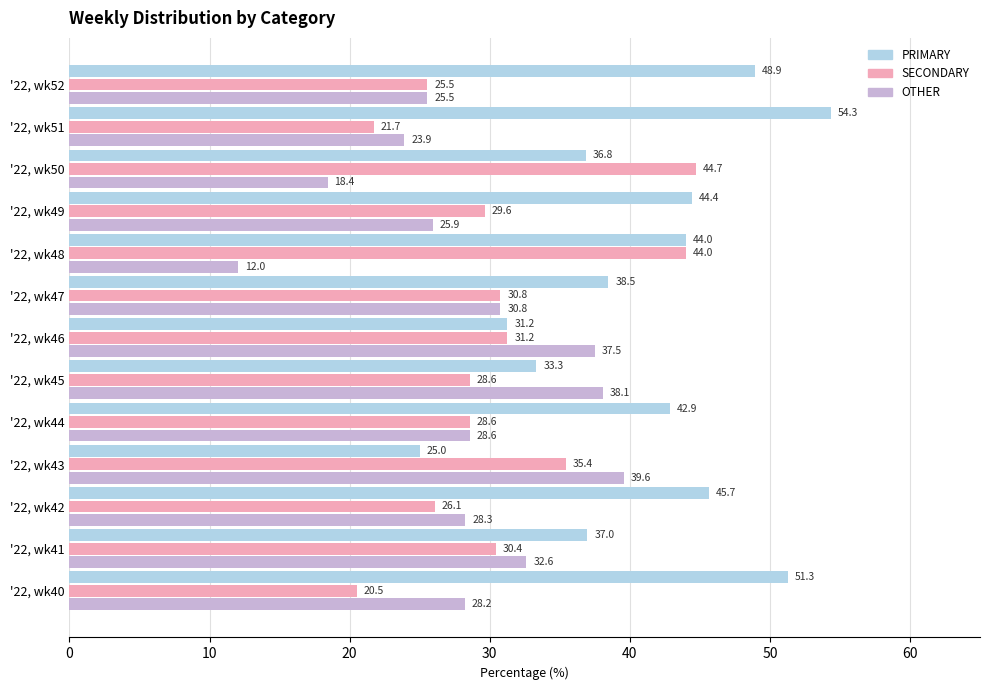

What is the approximate value of SECONDARY at '22, wk43?

35.4